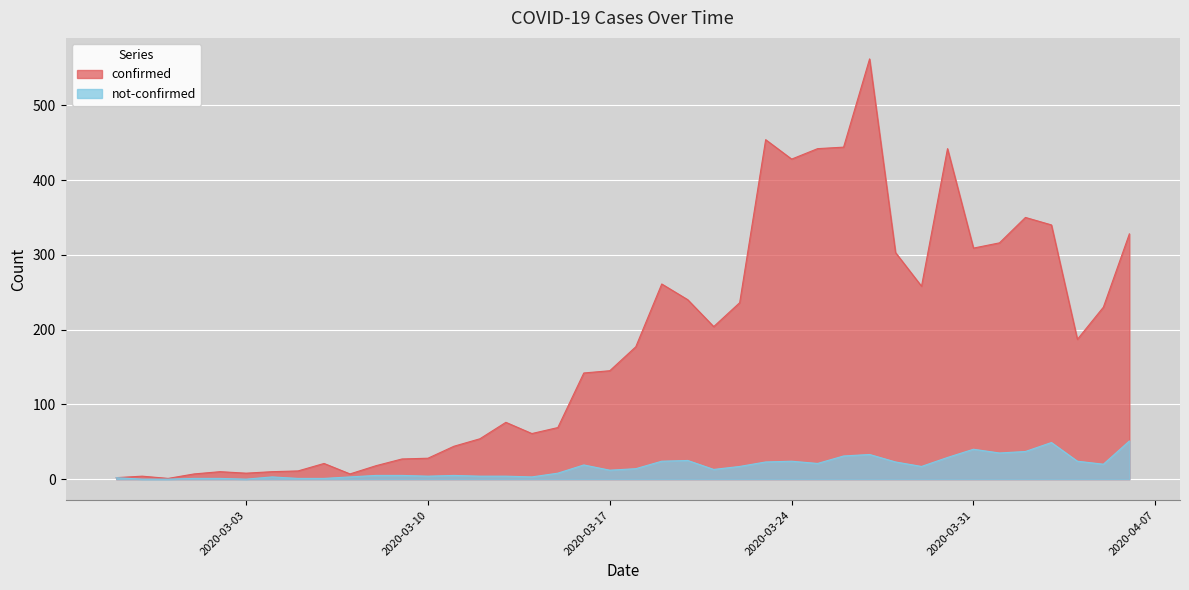

True or false: confirmed and not-confirmed cross at least once.

False